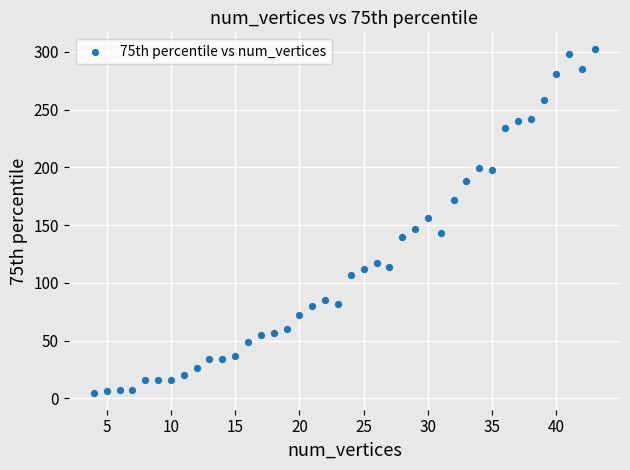

What is the range of X values (max minus min)?

39